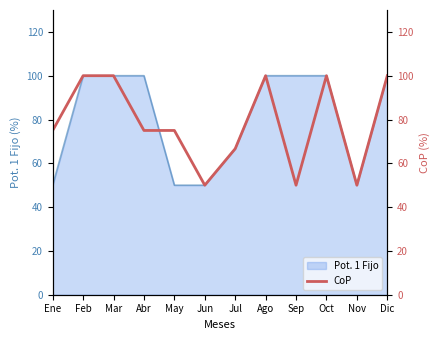

Rank the categories by value from lowest to highest.

Jun, Sep, Nov, Jul, Ene, Abr, May, Feb, Mar, Ago, Oct, Dic